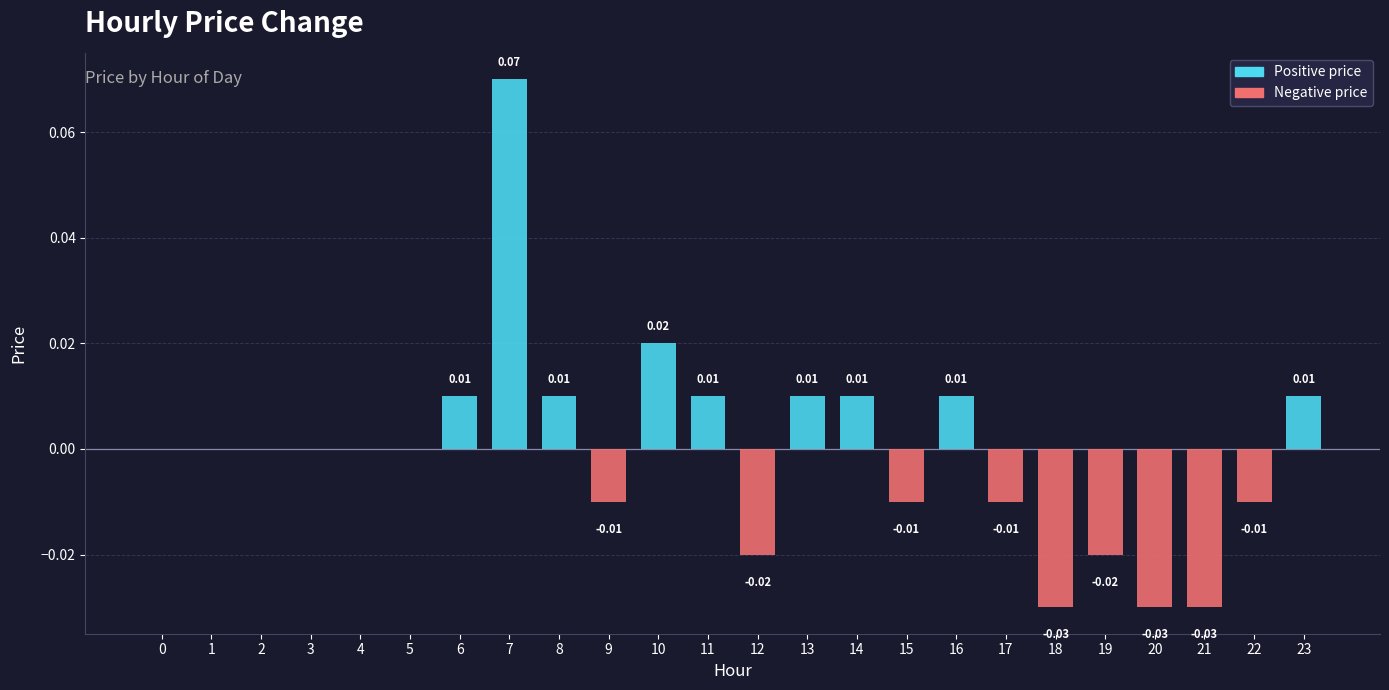

Which has a higher value, 23 or 5?

23